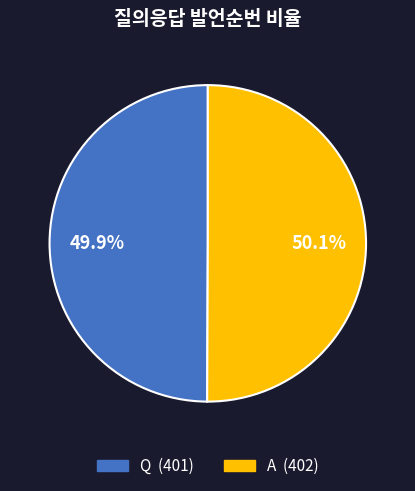

Is there a majority slice in this chart?

Yes